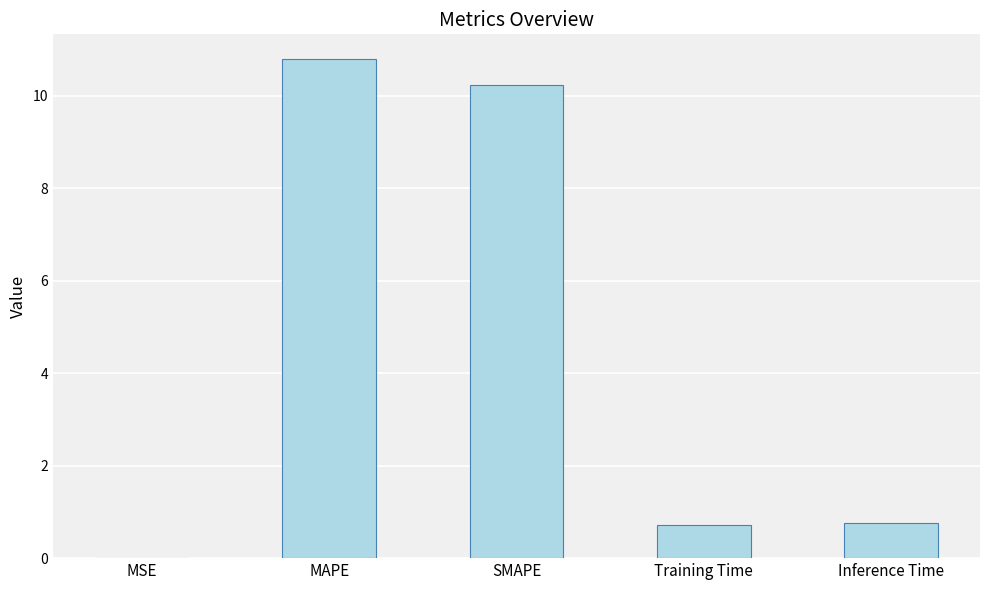

The value at SMAPE is 4.2. True or false?

False